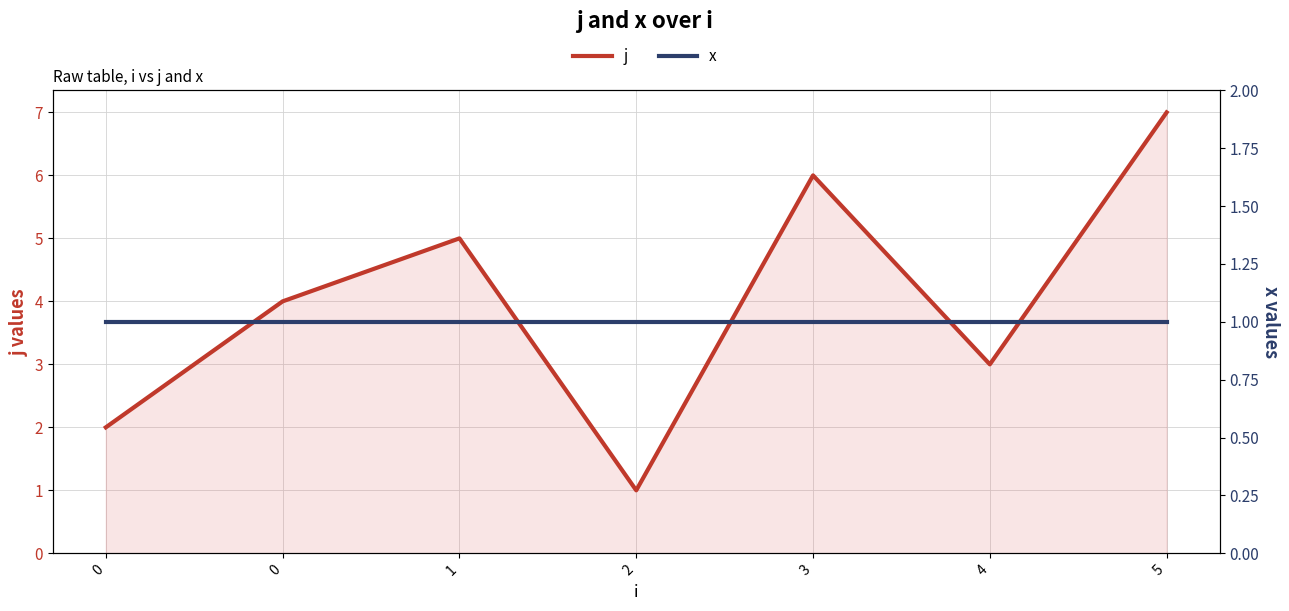

Where is the first local minimum for j?

2